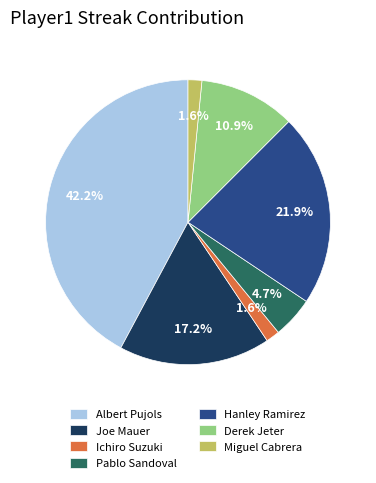

Which has a higher value, Joe Mauer or Derek Jeter?

Joe Mauer